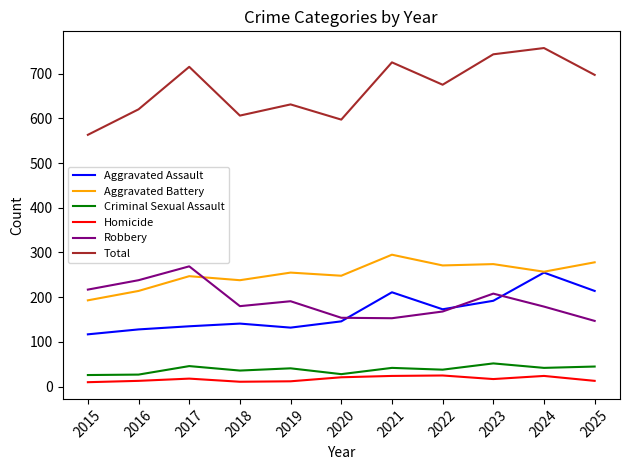

Which series ends up on top after the final intersection of Aggravated Assault and Robbery?

Aggravated Assault